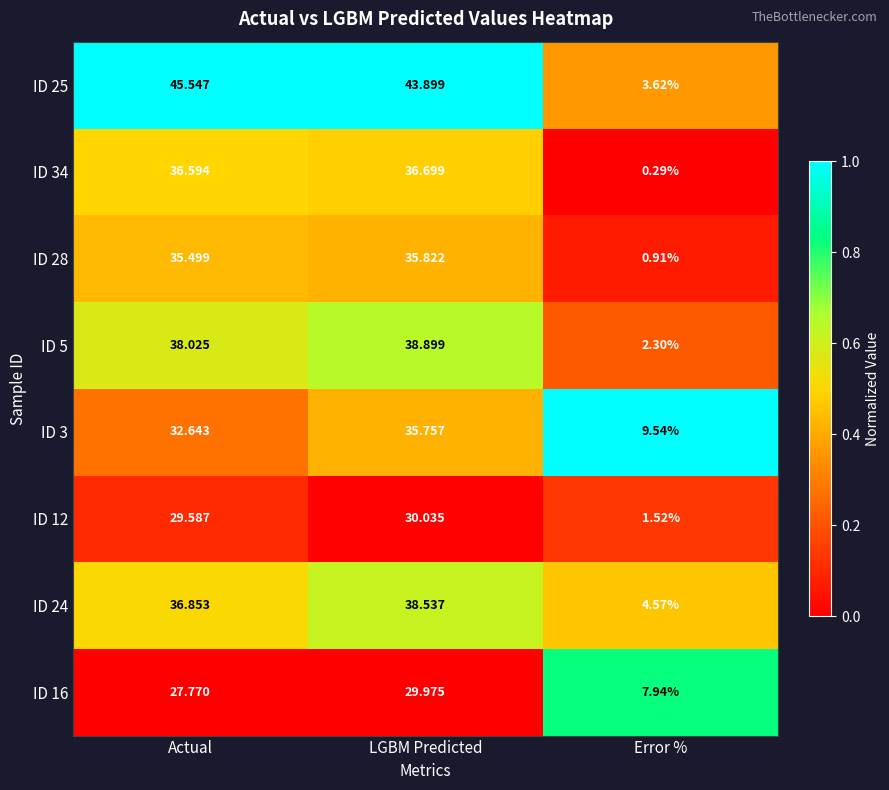

Rank the categories by ID 3 value from lowest to highest.

Error %, Actual, LGBM Predicted